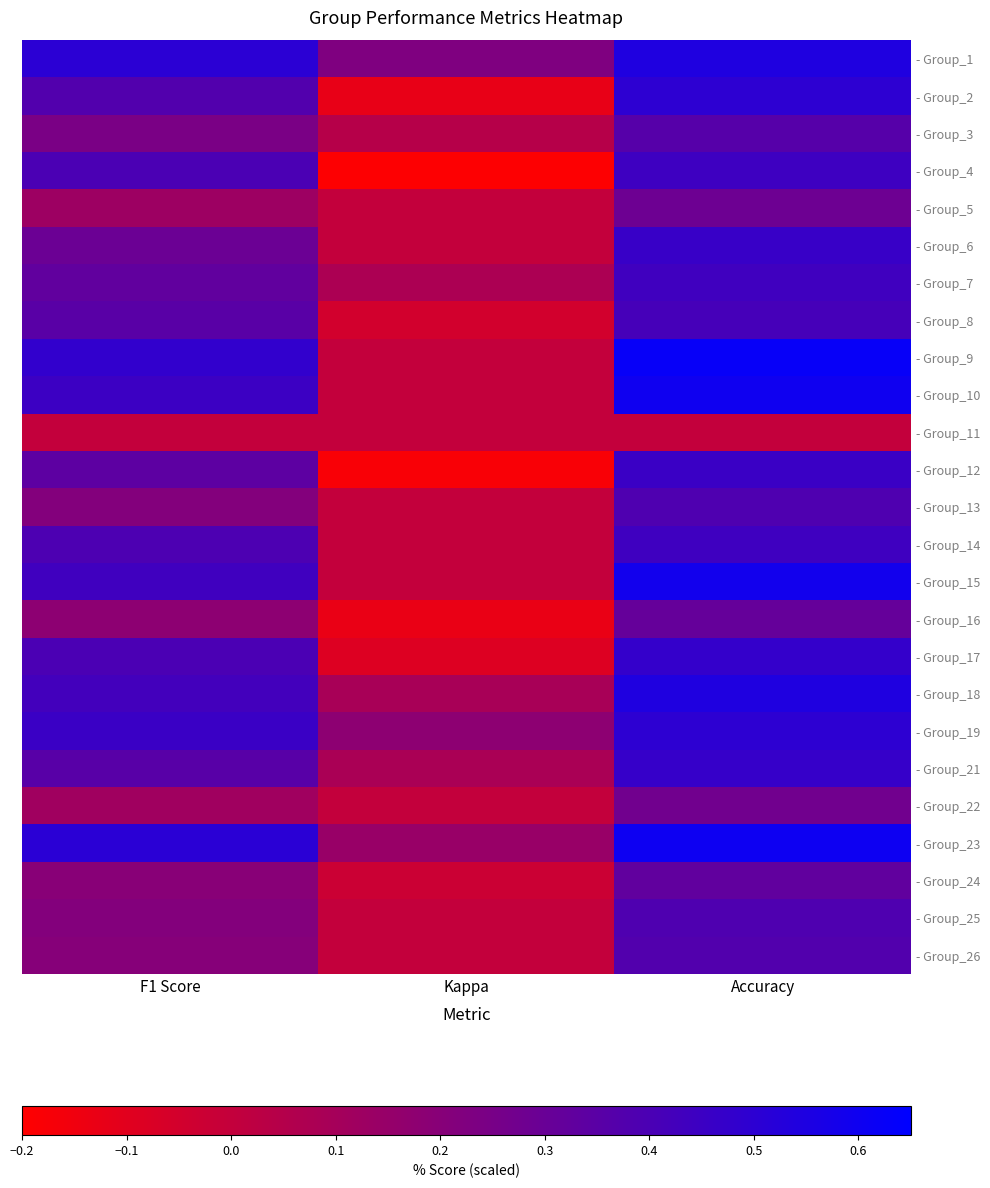

Between Accuracy and F1 Score, which is larger?

Accuracy